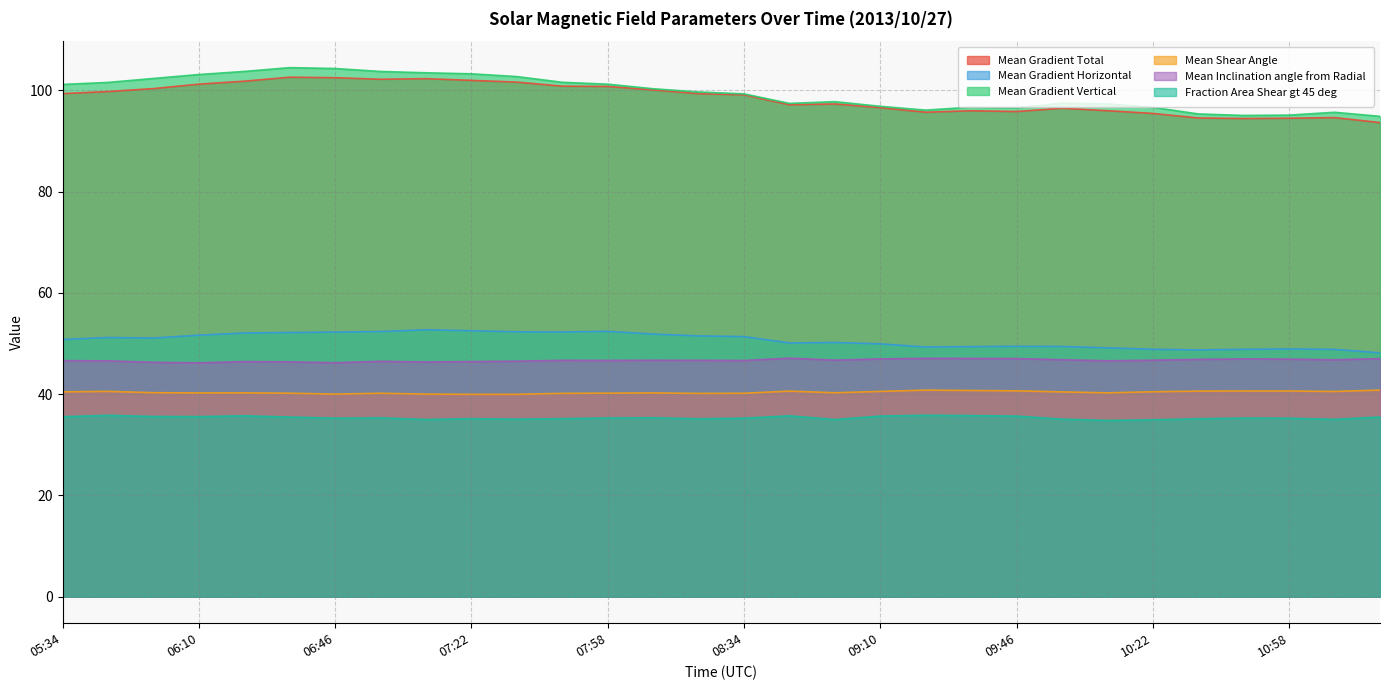

How many data points in Fraction Area Shear gt 45 deg are above 35?

27